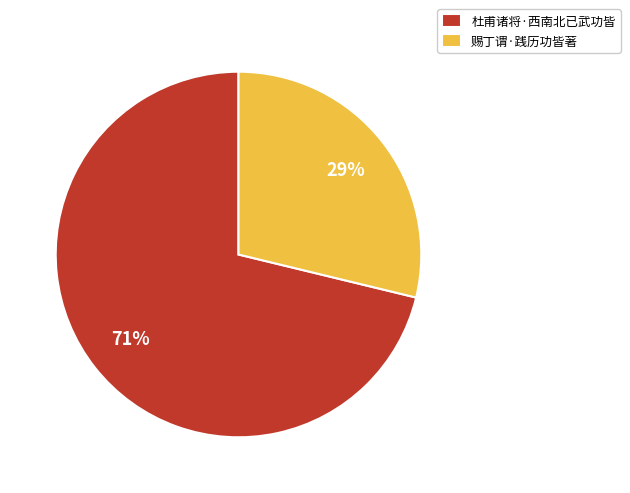

To the nearest percent, what is the average slice percentage?

50%